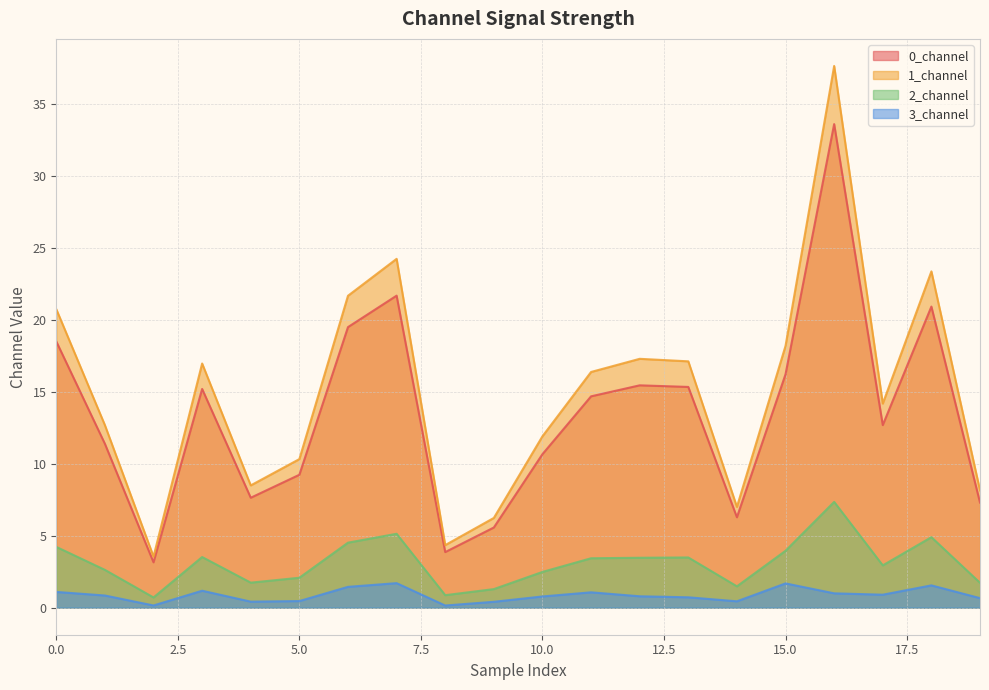

At which label does 0_channel reach its minimum?

2